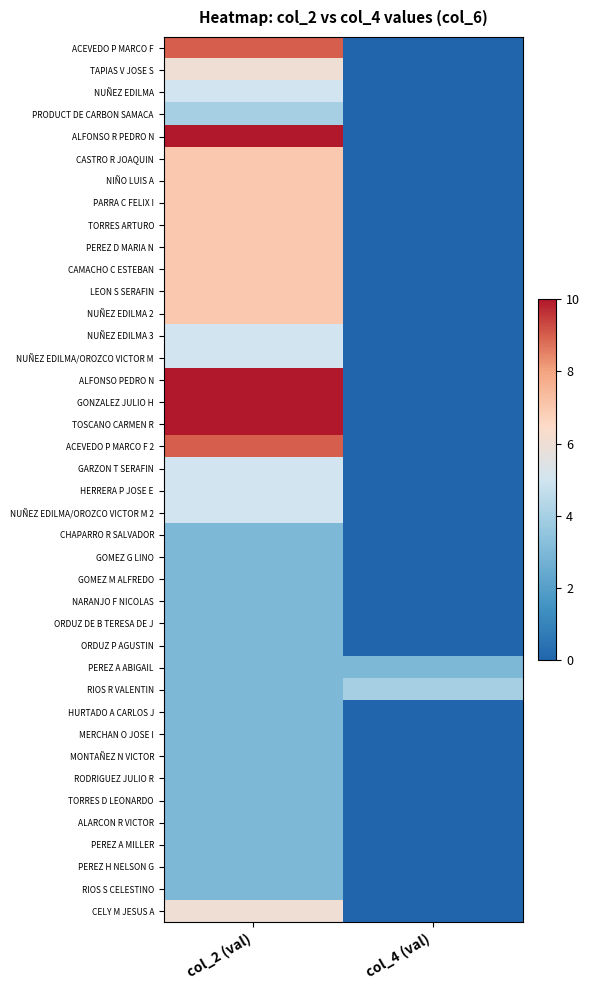

Reading right to left, list all the values displayed in this chart.

ACEVEDO P MARCO F: col_4 (val)=0	col_2 (val)=9
TAPIAS V JOSE S: col_4 (val)=0	col_2 (val)=6
NUÑEZ EDILMA: col_4 (val)=0	col_2 (val)=5
PRODUCT DE CARBON SAMACA: col_4 (val)=0	col_2 (val)=4
ALFONSO R PEDRO N: col_4 (val)=0	col_2 (val)=10
CASTRO R JOAQUIN: col_4 (val)=0	col_2 (val)=7
NIÑO LUIS A: col_4 (val)=0	col_2 (val)=7
PARRA C FELIX I: col_4 (val)=0	col_2 (val)=7
TORRES ARTURO: col_4 (val)=0	col_2 (val)=7
PEREZ D MARIA N: col_4 (val)=0	col_2 (val)=7
CAMACHO C ESTEBAN: col_4 (val)=0	col_2 (val)=7
LEON S SERAFIN: col_4 (val)=0	col_2 (val)=7
NUÑEZ EDILMA 2: col_4 (val)=0	col_2 (val)=7
NUÑEZ EDILMA 3: col_4 (val)=0	col_2 (val)=5
NUÑEZ EDILMA/OROZCO VICTOR M: col_4 (val)=0	col_2 (val)=5
ALFONSO PEDRO N: col_4 (val)=0	col_2 (val)=10
GONZALEZ JULIO H: col_4 (val)=0	col_2 (val)=10
TOSCANO CARMEN R: col_4 (val)=0	col_2 (val)=10
ACEVEDO P MARCO F 2: col_4 (val)=0	col_2 (val)=9
GARZON T SERAFIN: col_4 (val)=0	col_2 (val)=5
HERRERA P JOSE E: col_4 (val)=0	col_2 (val)=5
NUÑEZ EDILMA/OROZCO VICTOR M 2: col_4 (val)=0	col_2 (val)=5
CHAPARRO R SALVADOR: col_4 (val)=0	col_2 (val)=3
GOMEZ G LINO: col_4 (val)=0	col_2 (val)=3
GOMEZ M ALFREDO: col_4 (val)=0	col_2 (val)=3
NARANJO F NICOLAS: col_4 (val)=0	col_2 (val)=3
ORDUZ DE B TERESA DE J: col_4 (val)=0	col_2 (val)=3
ORDUZ P AGUSTIN: col_4 (val)=0	col_2 (val)=3
PEREZ A ABIGAIL: col_4 (val)=3	col_2 (val)=3
RIOS R VALENTIN: col_4 (val)=4	col_2 (val)=3
HURTADO A CARLOS J: col_4 (val)=0	col_2 (val)=3
MERCHAN O JOSE I: col_4 (val)=0	col_2 (val)=3
MONTAÑEZ N VICTOR: col_4 (val)=0	col_2 (val)=3
RODRIGUEZ JULIO R: col_4 (val)=0	col_2 (val)=3
TORRES D LEONARDO: col_4 (val)=0	col_2 (val)=3
ALARCON R VICTOR: col_4 (val)=0	col_2 (val)=3
PEREZ A MILLER: col_4 (val)=0	col_2 (val)=3
PEREZ H NELSON G: col_4 (val)=0	col_2 (val)=3
RIOS S CELESTINO: col_4 (val)=0	col_2 (val)=3
CELY M JESUS A: col_4 (val)=0	col_2 (val)=6